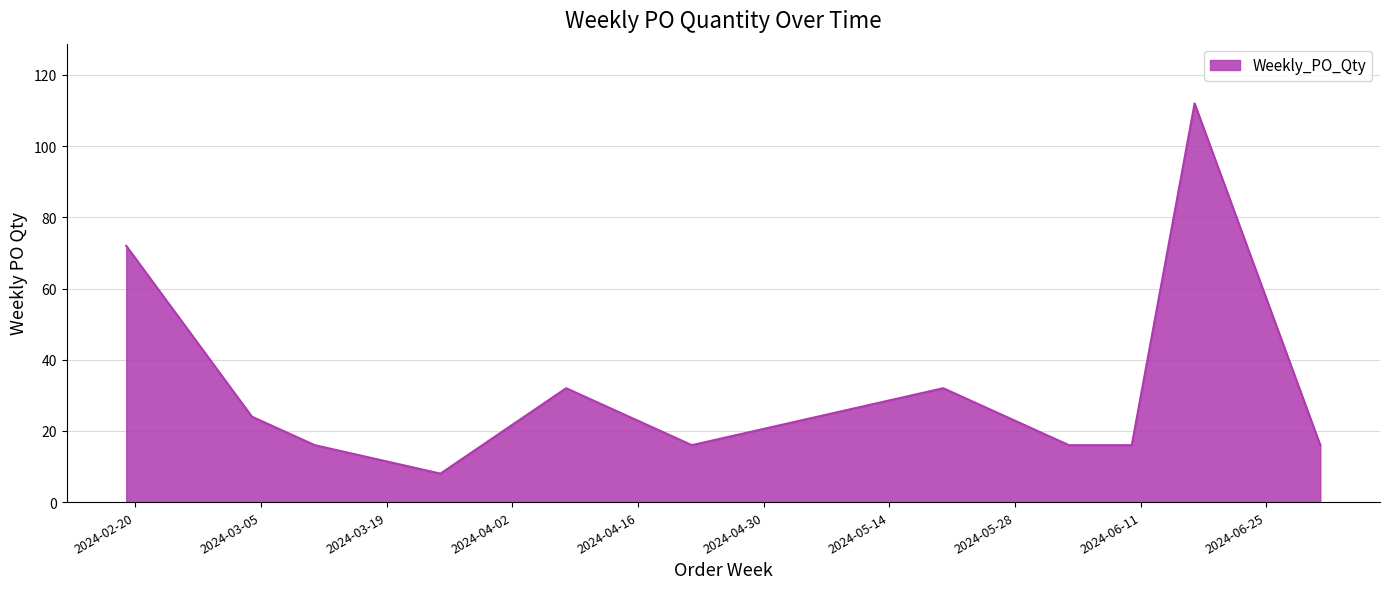

What is the greatest value displayed?

112